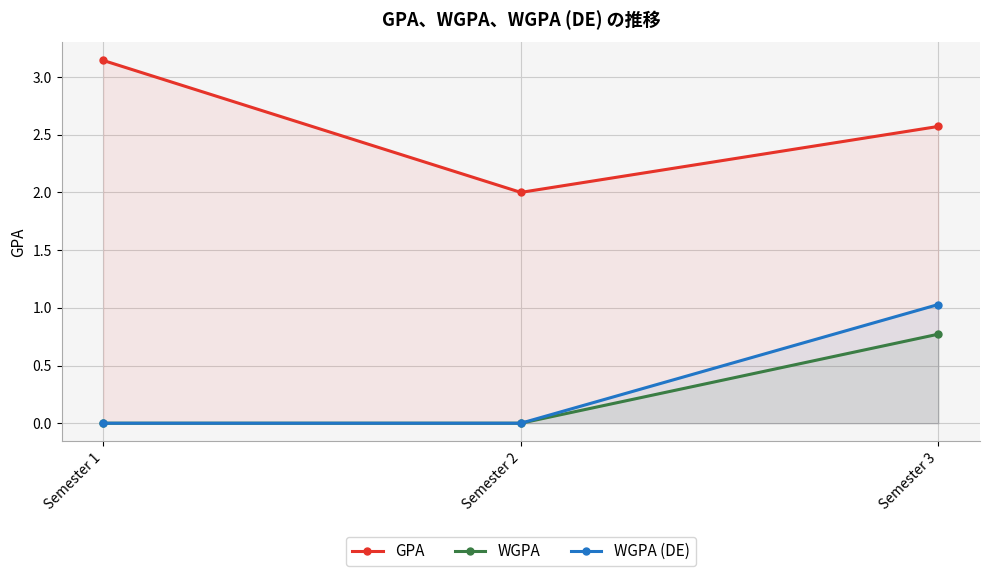

At how many categories does at least one series exceed 0?

3